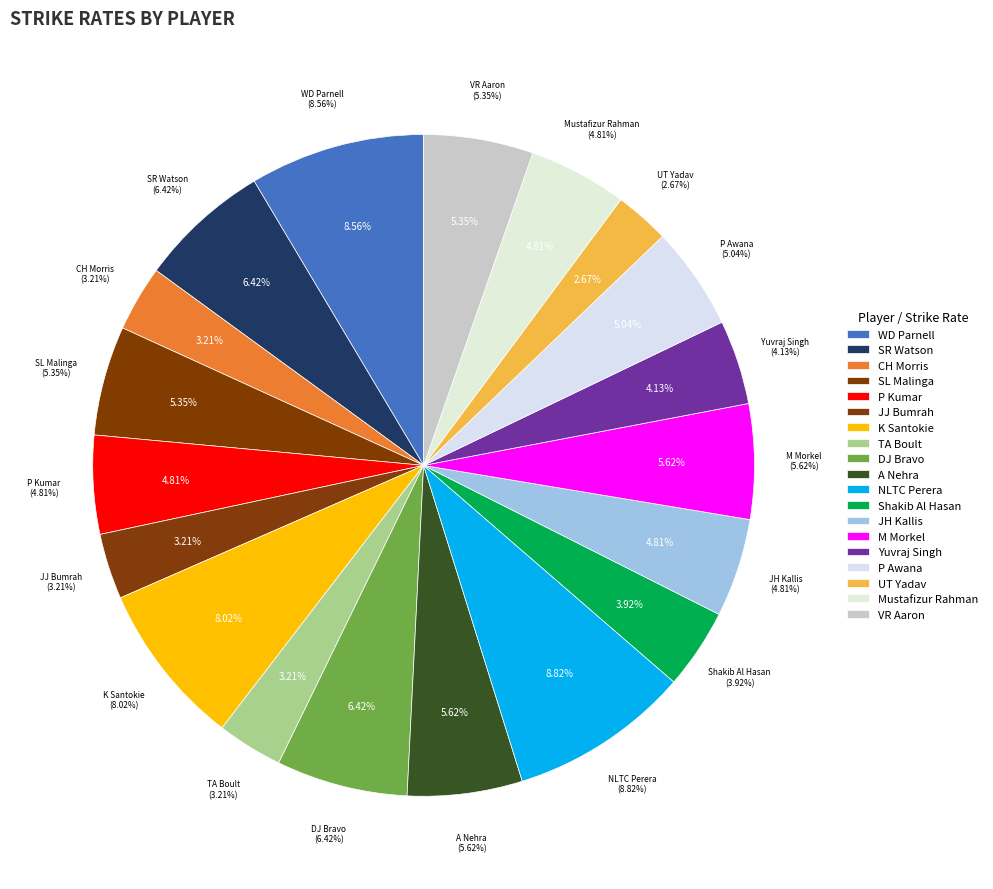

Does WD Parnell account for over 50% of the chart?

No